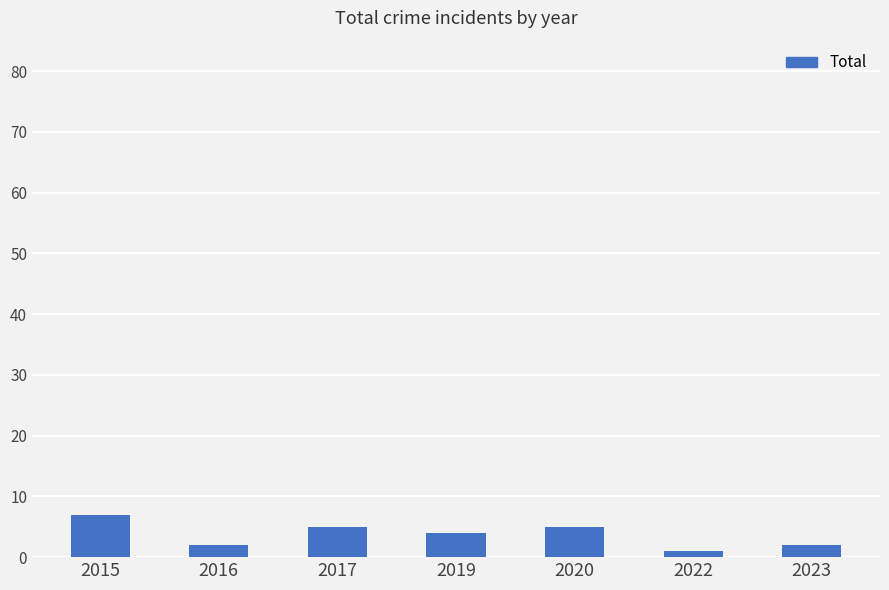

Which has a higher value, 2020 or 2023?

2020